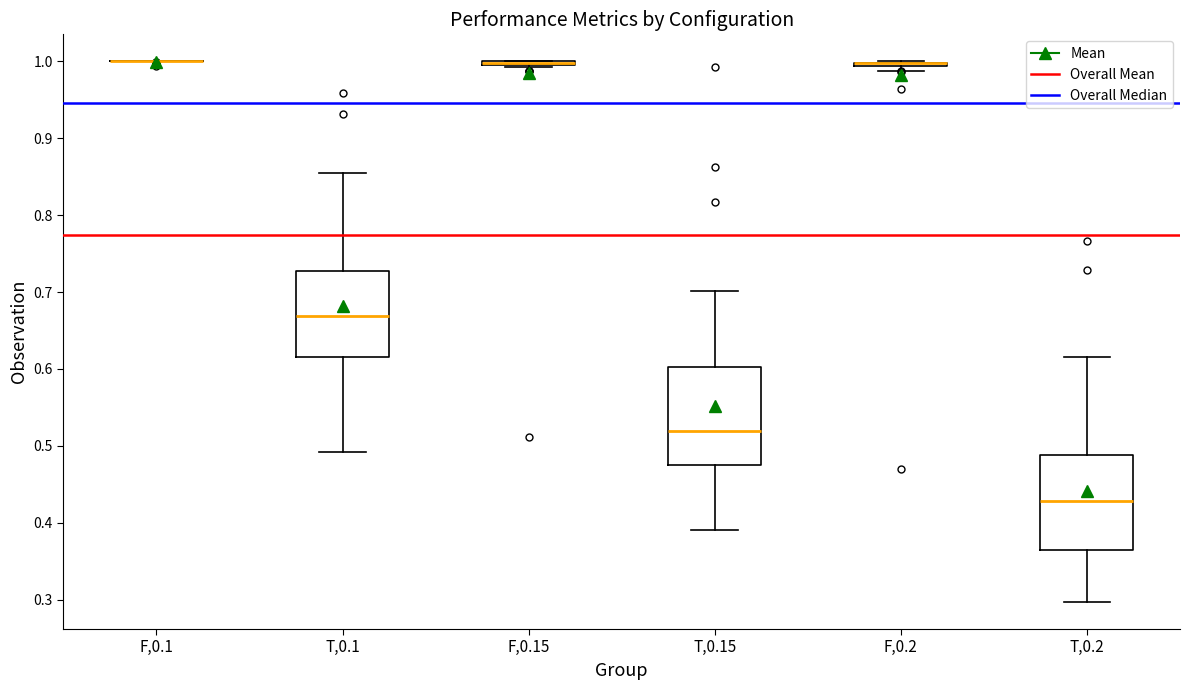

Reading left to right, transcribe this box plot: for each box, give where its median line is, the range the box spans, and where its two whiskers end, as read against the y-axis. The values are not printed on the chart, so give them approximately, as read against the axis.

F,0.1: box collapsed to a line at 1.00, whiskers 1.00 to 1.00
T,0.1: median 0.67, box 0.62 to 0.73, whiskers 0.49 to 0.86
F,0.15: box collapsed to a line at 1.00, whiskers 0.99 to 1.00
T,0.15: median 0.52, box 0.48 to 0.60, whiskers 0.39 to 0.70
F,0.2: box collapsed to a line at 1.00, whiskers 0.99 to 1.00
T,0.2: median 0.43, box 0.36 to 0.49, whiskers 0.30 to 0.62